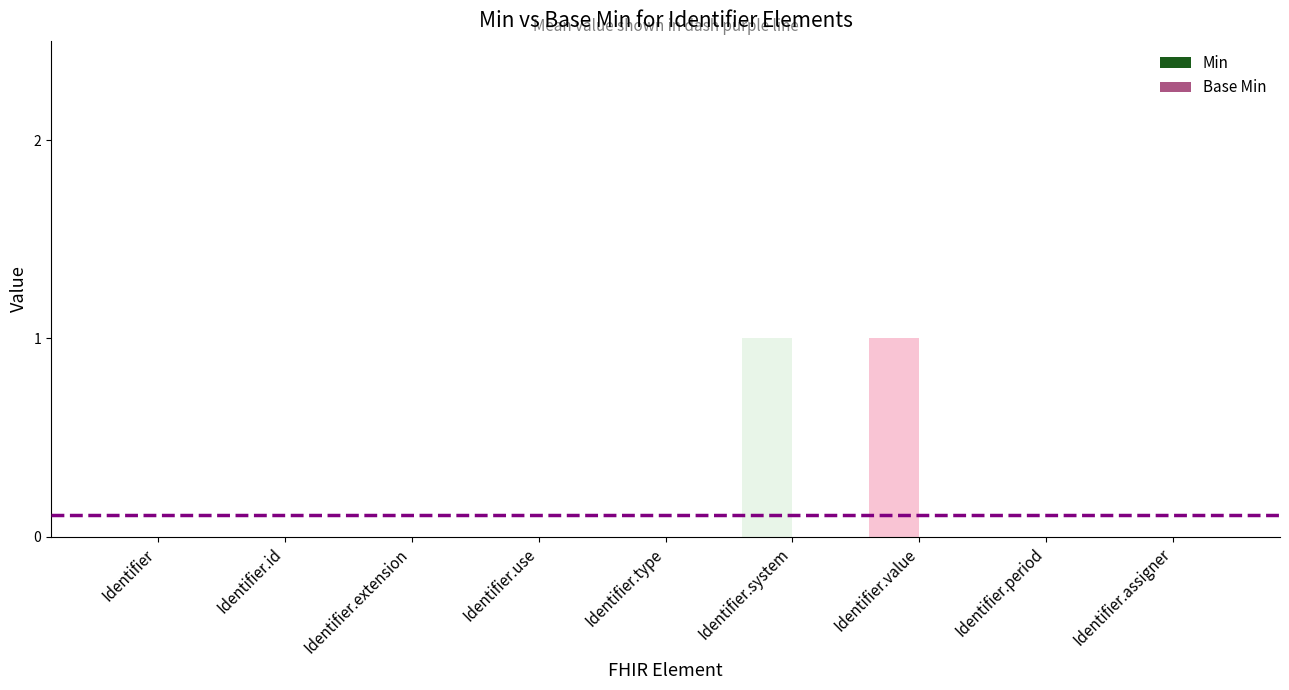

The chart shows a value of -1 at Identifier.period. True or false?

False